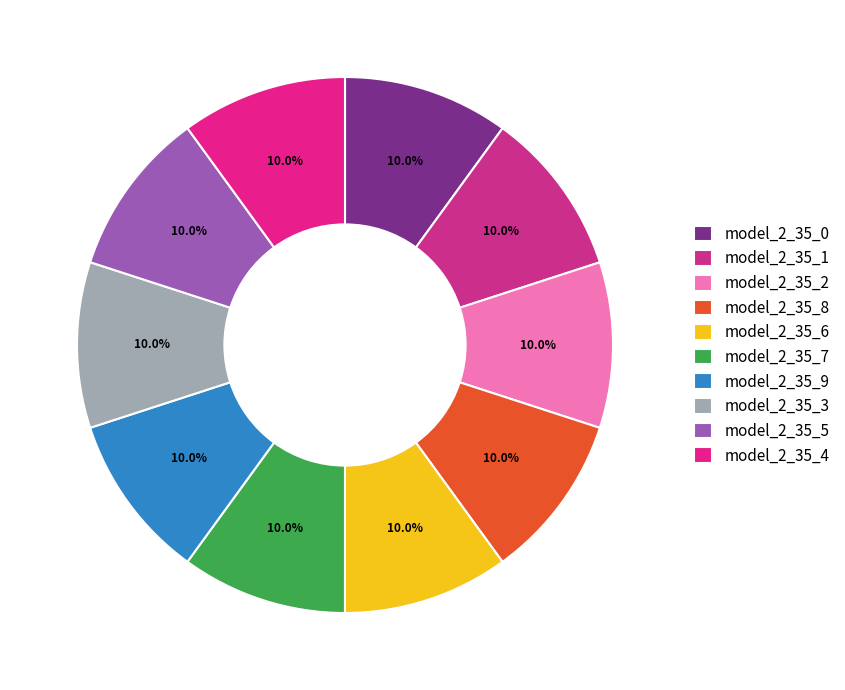

Combined, what portion of the pie is model_2_35_4 and model_2_35_0?

20.0%